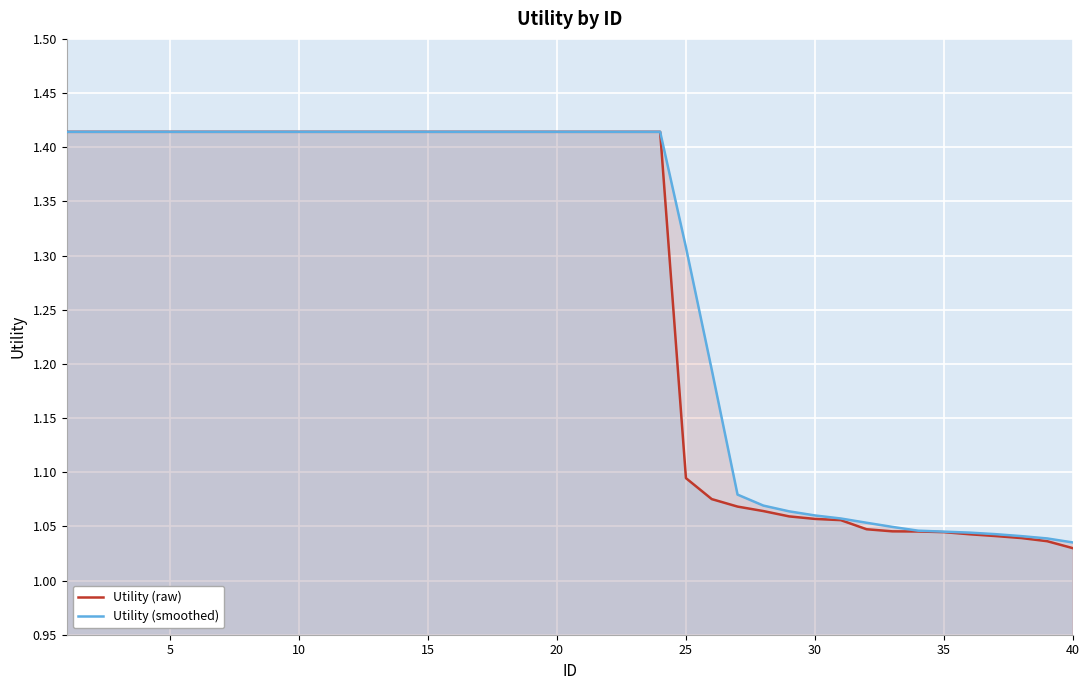

True or false: Utility (raw) and Utility (smoothed) cross at least once.

False